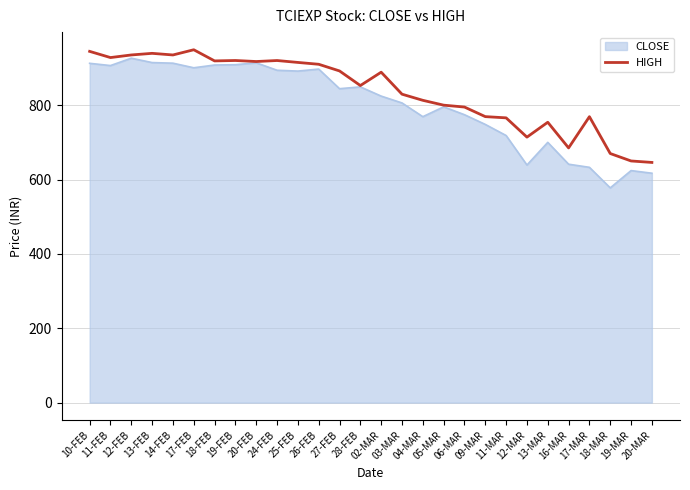

What is the highest value of the HIGH series?

949.0